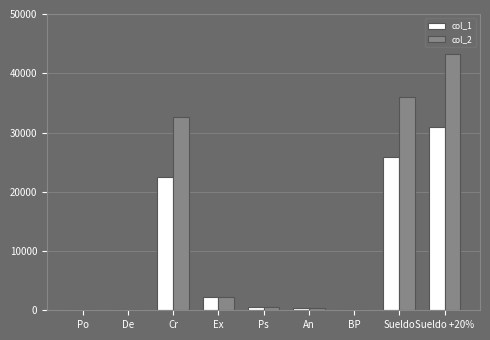

Read the col_1 value at An.

405.0